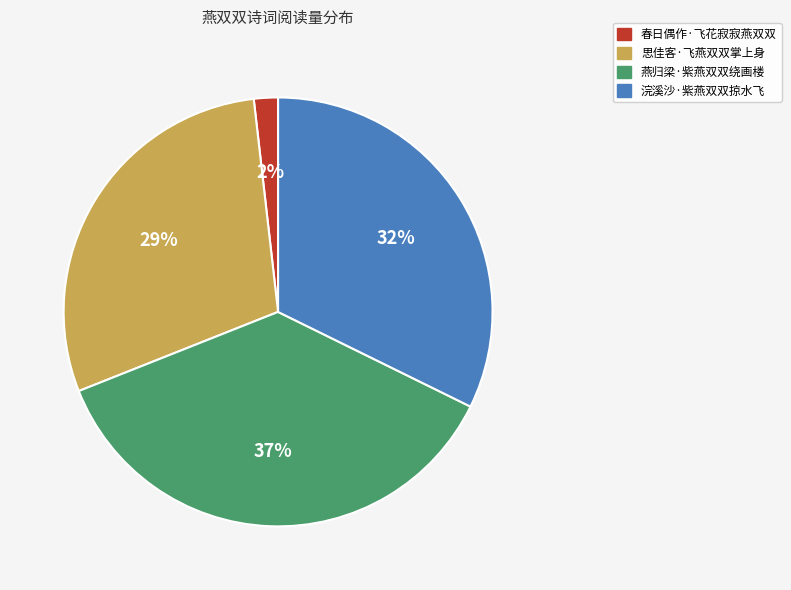

Between 燕归梁·紫燕双双绕画楼 and 浣溪沙·紫燕双双掠水飞, which is larger?

燕归梁·紫燕双双绕画楼